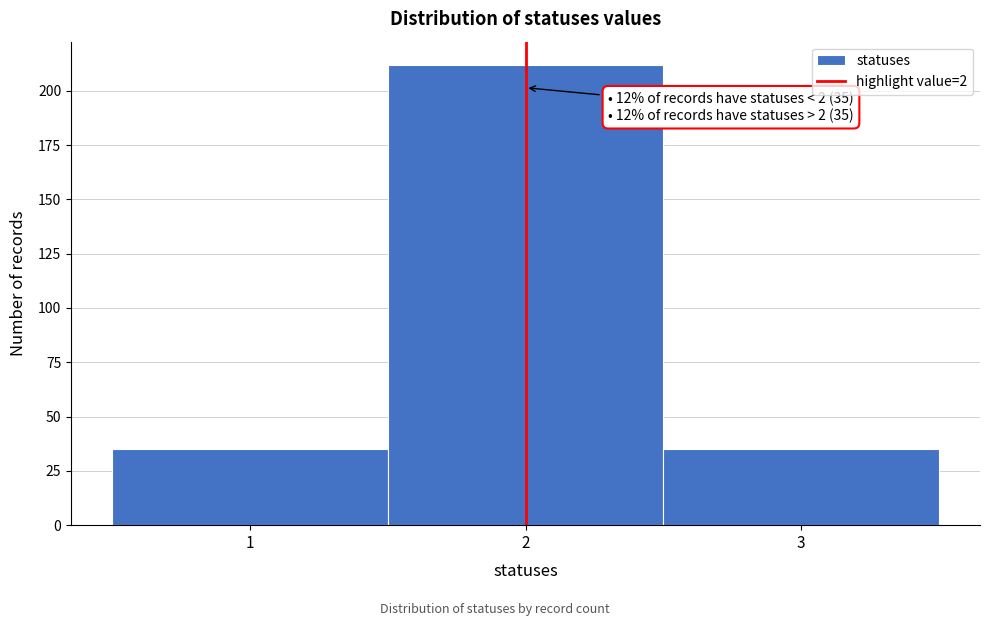

Over which range of the x-axis is the bar tallest?

1.5 to 2.5